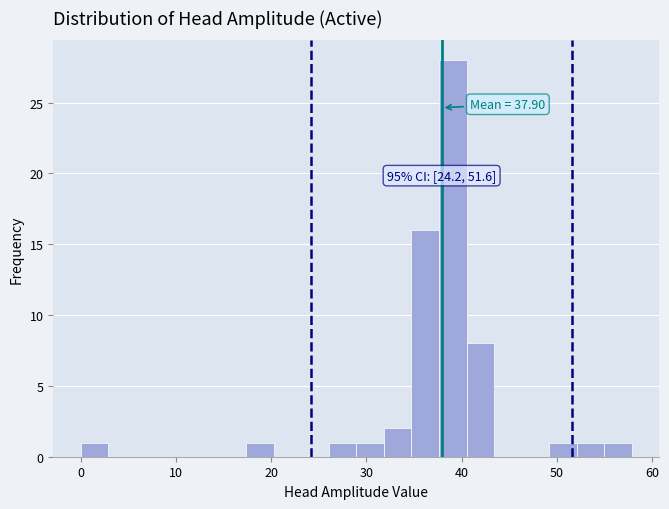

Around what value on the x-axis is the tallest bar? Give the approximate position of its centre, as read against the axis.

39